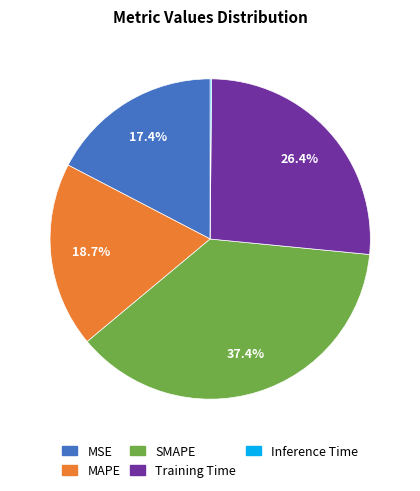

To the nearest percent, what is the average slice percentage?

20%